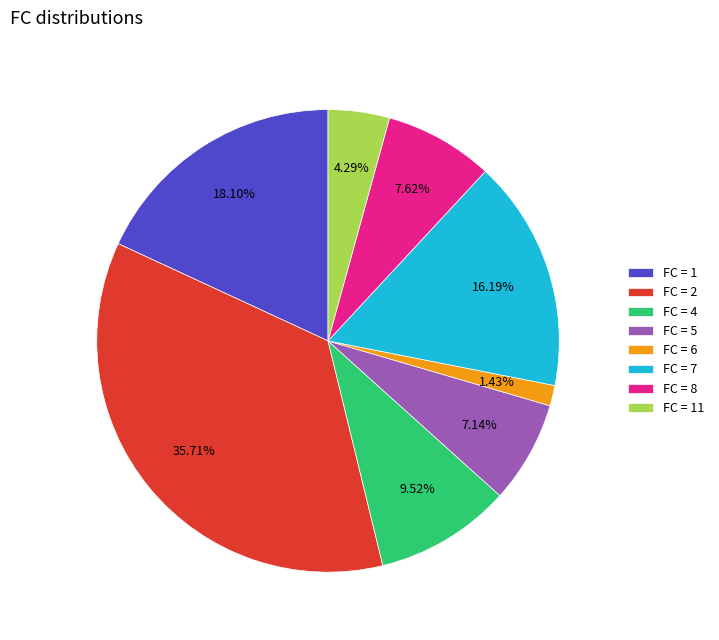

Is there a majority slice in this chart?

No